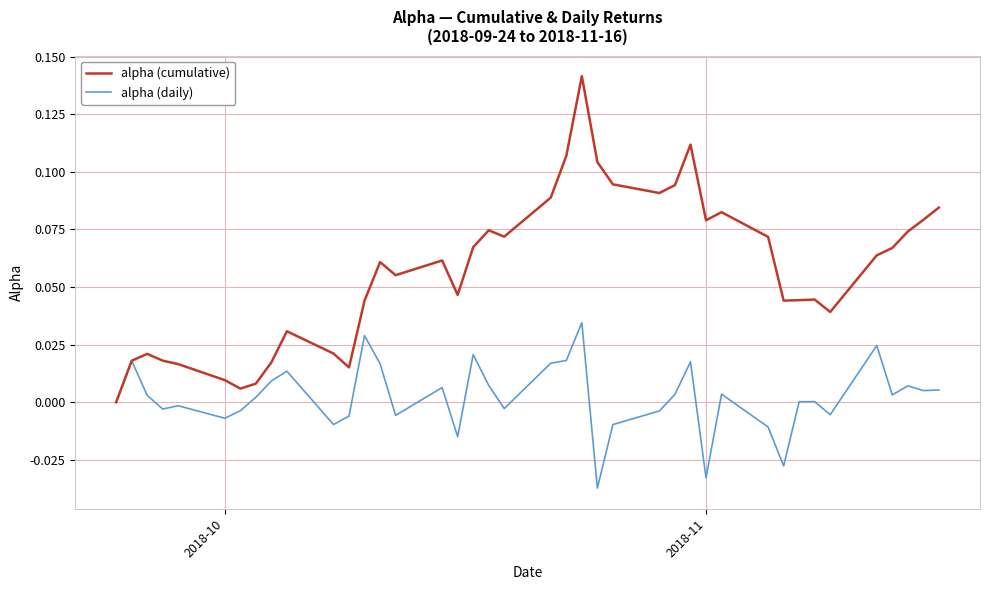

True or false: alpha (cumulative) has more than 2 points higher than both neighbors.

True